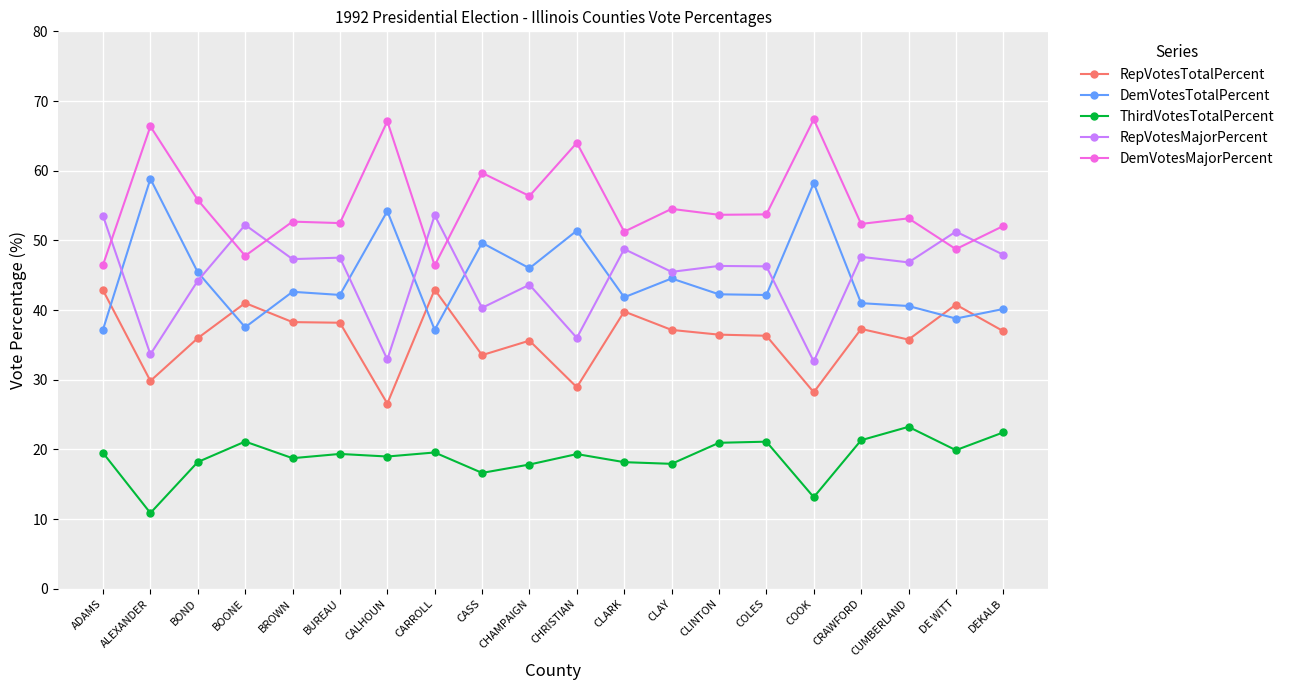

What is the spread (max minus min) of values at CHRISTIAN?

44.7